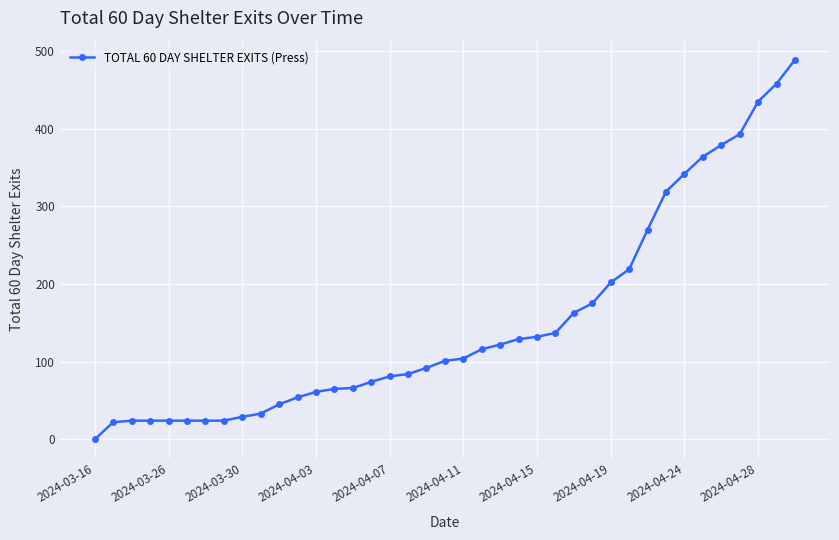

What is the value of the 14th point from the left?

65